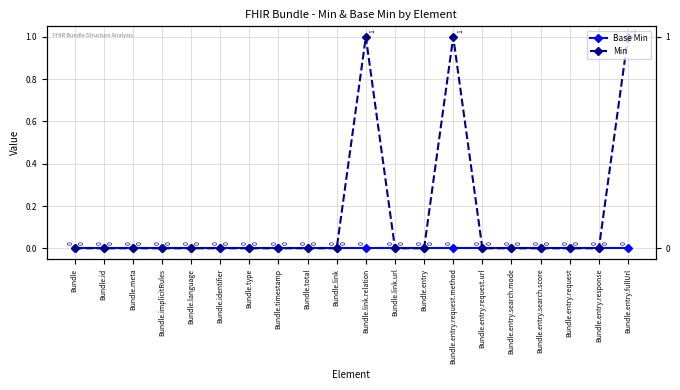

True or false: Min and Base Min cross at least once.

False